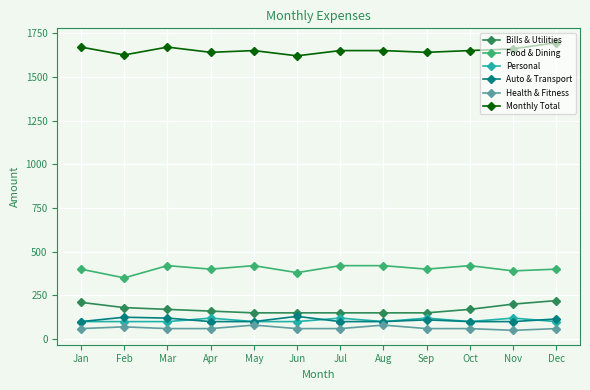

Where does the Monthly Total series first go above 1650?

Jan